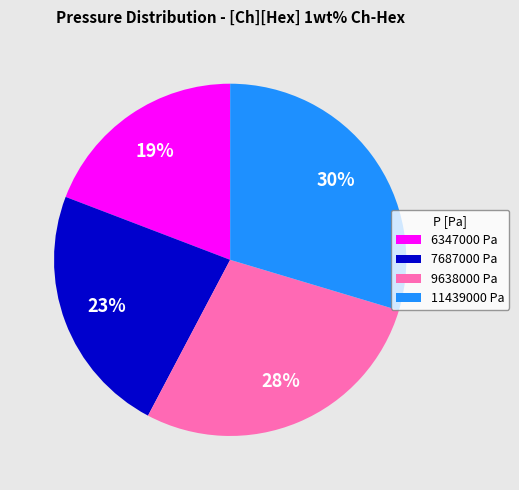

Is it true that 7687000 Pa is 12% of the pie?

False